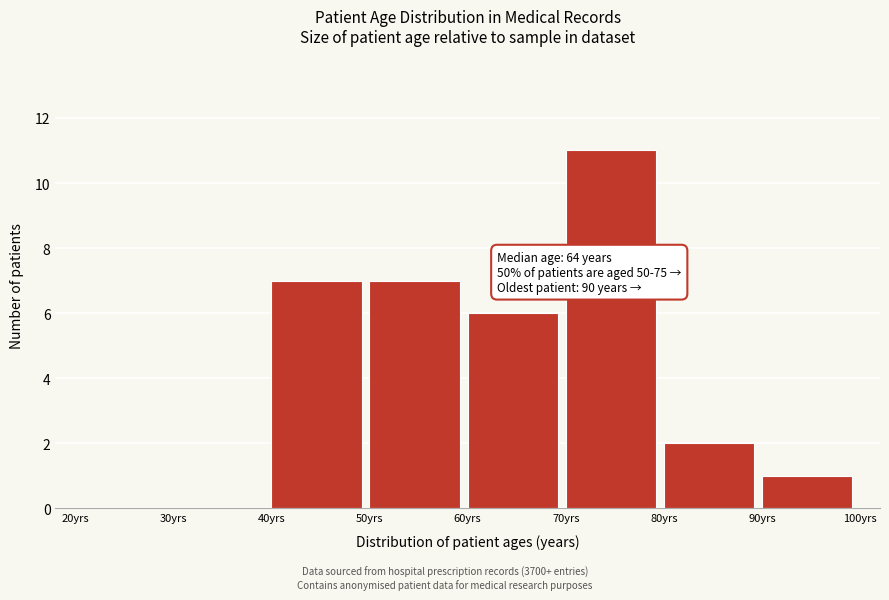

Over which range of the x-axis is the bar tallest?

70 to 80